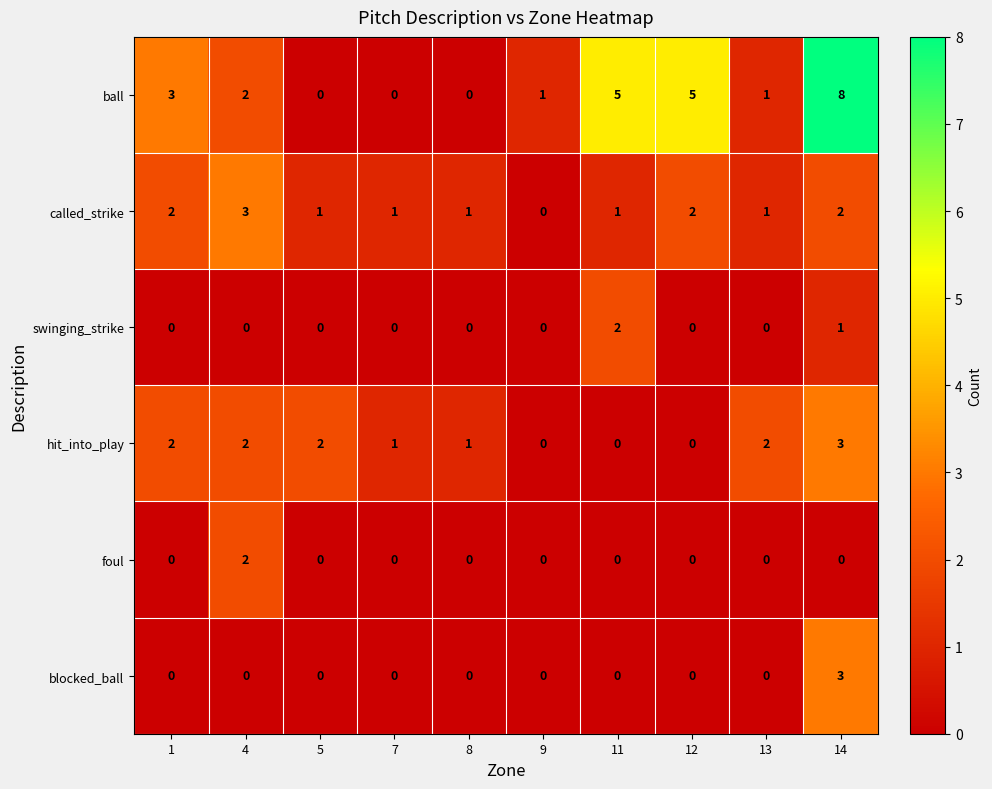

The ball series shows 5 at 12. True or false?

True